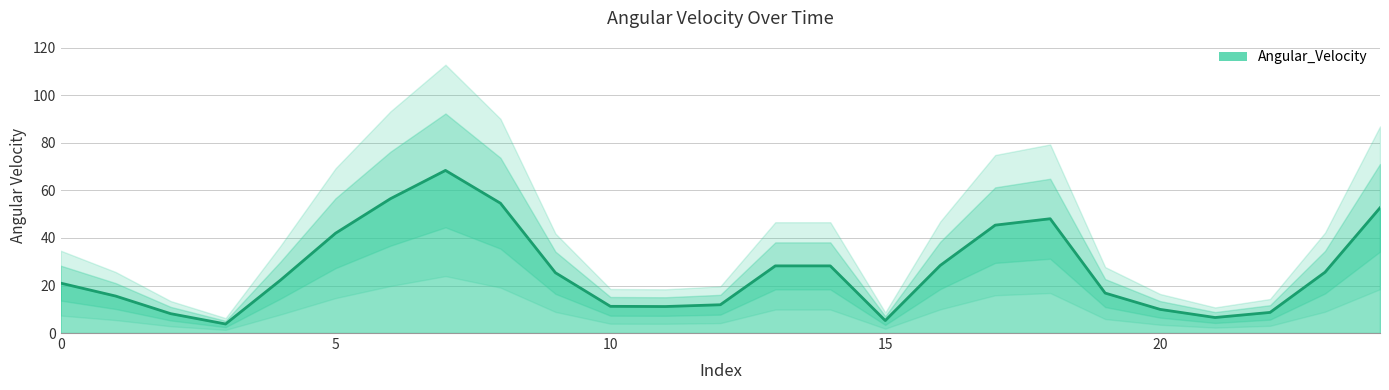

How many points are higher than both their immediate neighbors (excluding endpoints)?

3